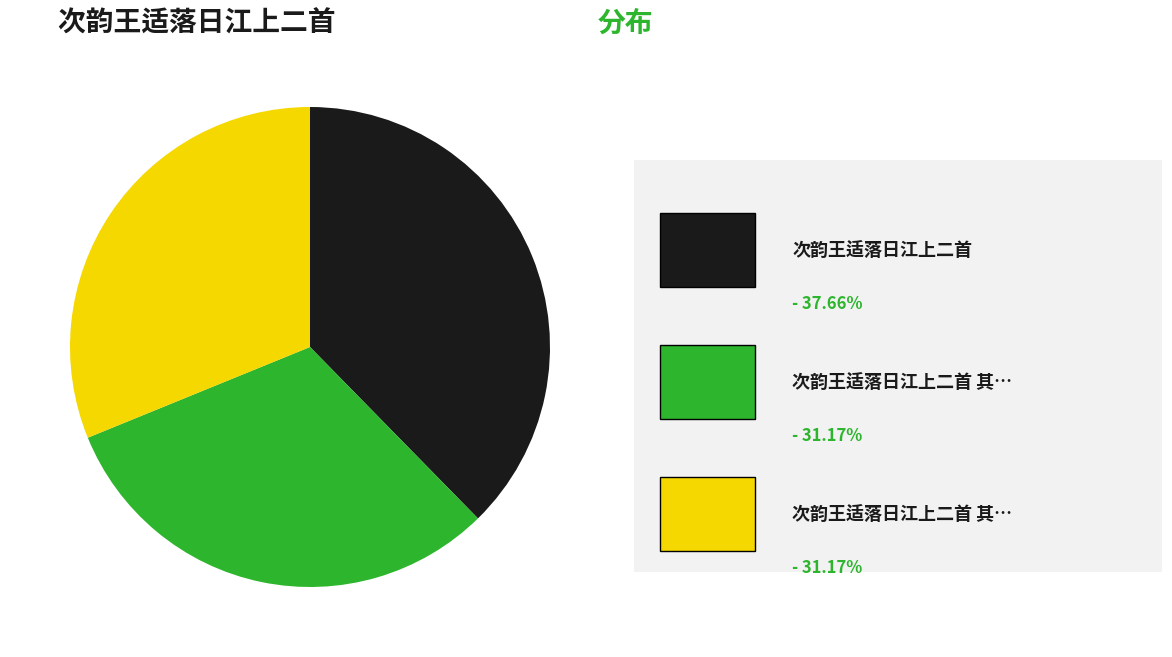

Is there a majority slice in this chart?

No